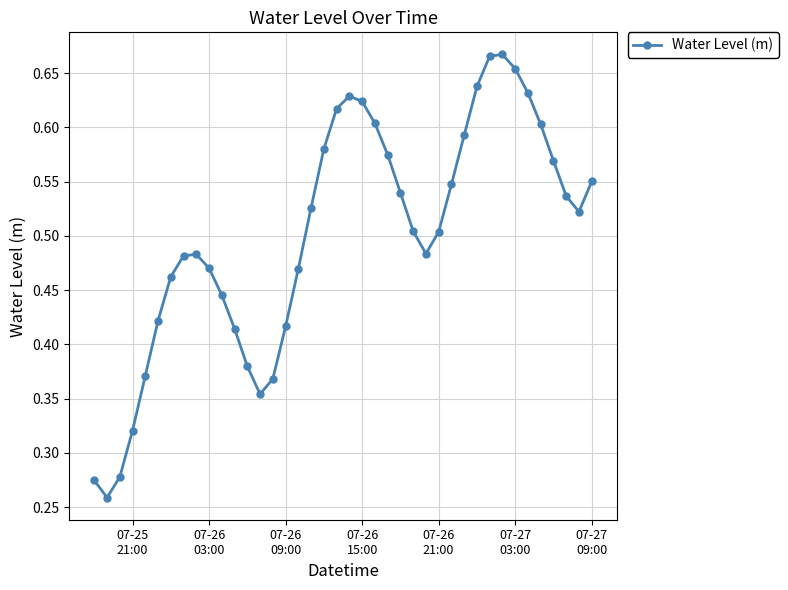

True or false: there are more than 2 points higher than both neighbors.

True